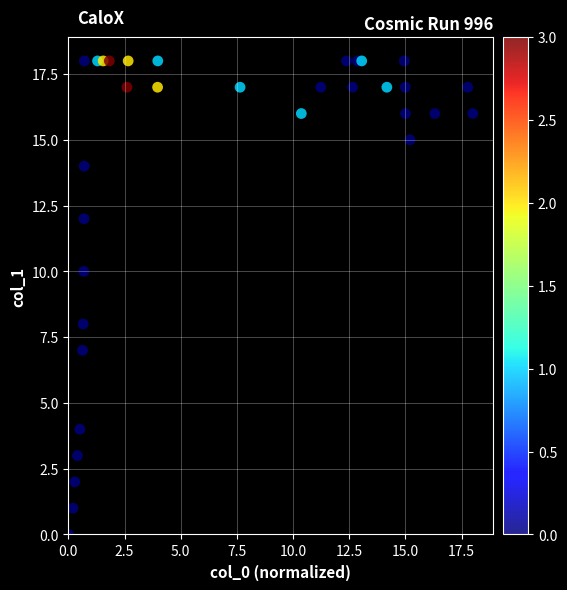

What is the range of Y values (max minus min)?

18